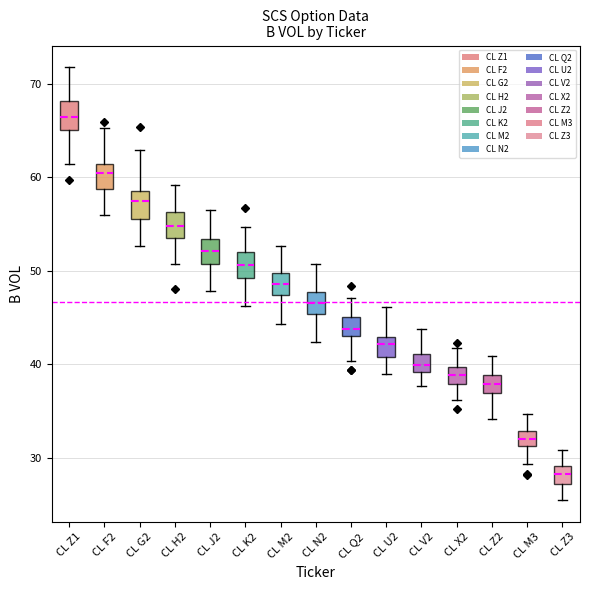

Reading left to right, read every box against the y-axis: the position of its median line, the range the box covers, and the ends of its whiskers. The values are not printed on the chart, so give them approximately, as read against the axis.

CL Z1: median 66, box 65 to 68, whiskers 61 to 72
CL F2: median 60, box 59 to 61, whiskers 56 to 65
CL G2: median 57, box 55 to 59, whiskers 53 to 63
CL H2: median 55, box 53 to 56, whiskers 51 to 59
CL J2: median 52, box 51 to 53, whiskers 48 to 57
CL K2: median 51, box 49 to 52, whiskers 46 to 55
CL M2: median 49, box 47 to 50, whiskers 44 to 53
CL N2: median 47, box 45 to 48, whiskers 42 to 51
CL Q2: median 44, box 43 to 45, whiskers 40 to 47
CL U2: median 42, box 41 to 43, whiskers 39 to 46
CL V2: median 40, box 39 to 41, whiskers 38 to 44
CL X2: median 39, box 38 to 40, whiskers 36 to 42
CL Z2: median 38, box 37 to 39, whiskers 34 to 41
CL M3: median 32, box 31 to 33, whiskers 29 to 35
CL Z3: median 28, box 27 to 29, whiskers 25 to 31